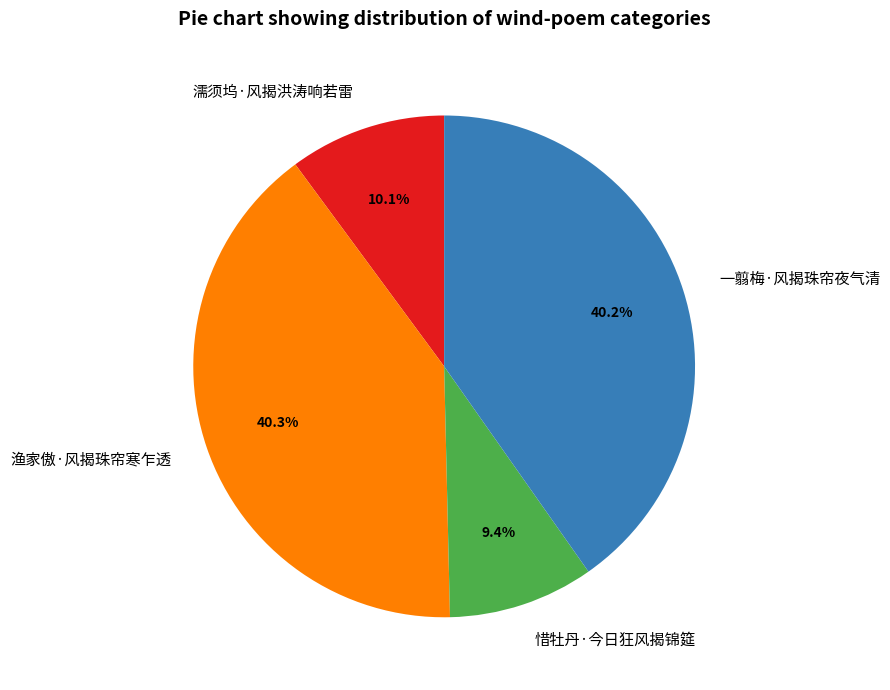

The 濡须坞·风揭洪涛响若雷 slice represents 3% of the pie. True or false?

False